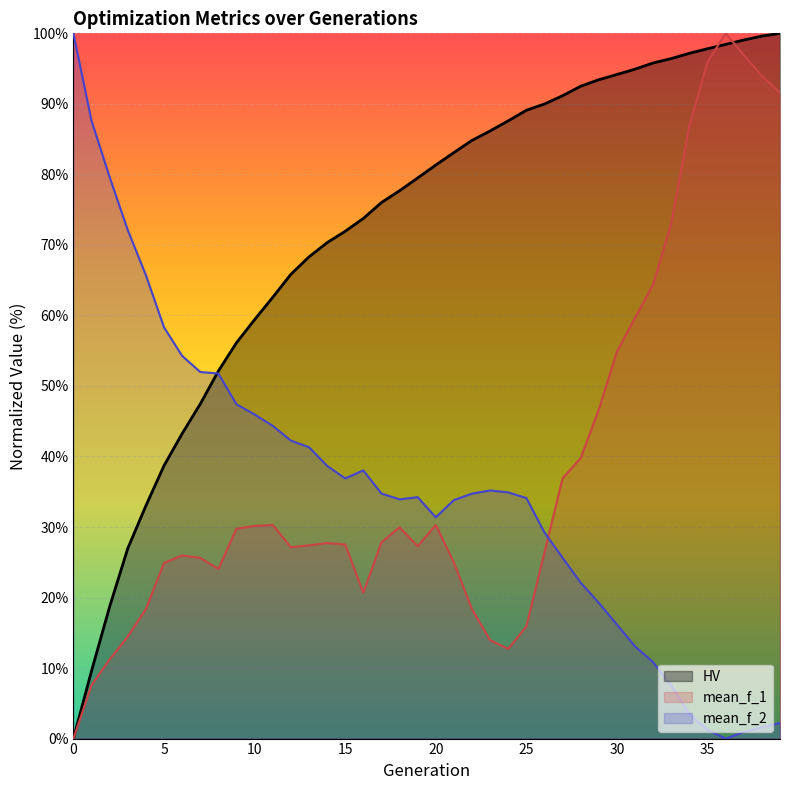

True or false: mean_f_1 has more than 0 interior local peaks.

True